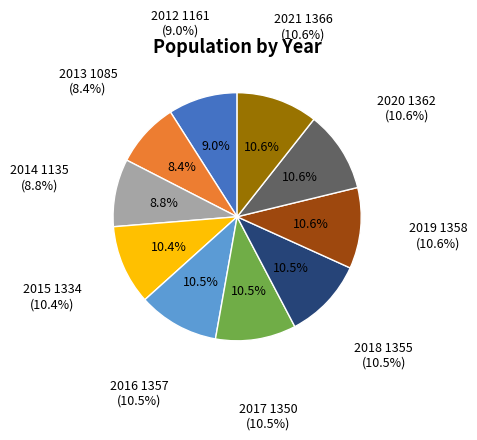

To the nearest percent, what is the combined percentage of 2019 and 2021?

21%